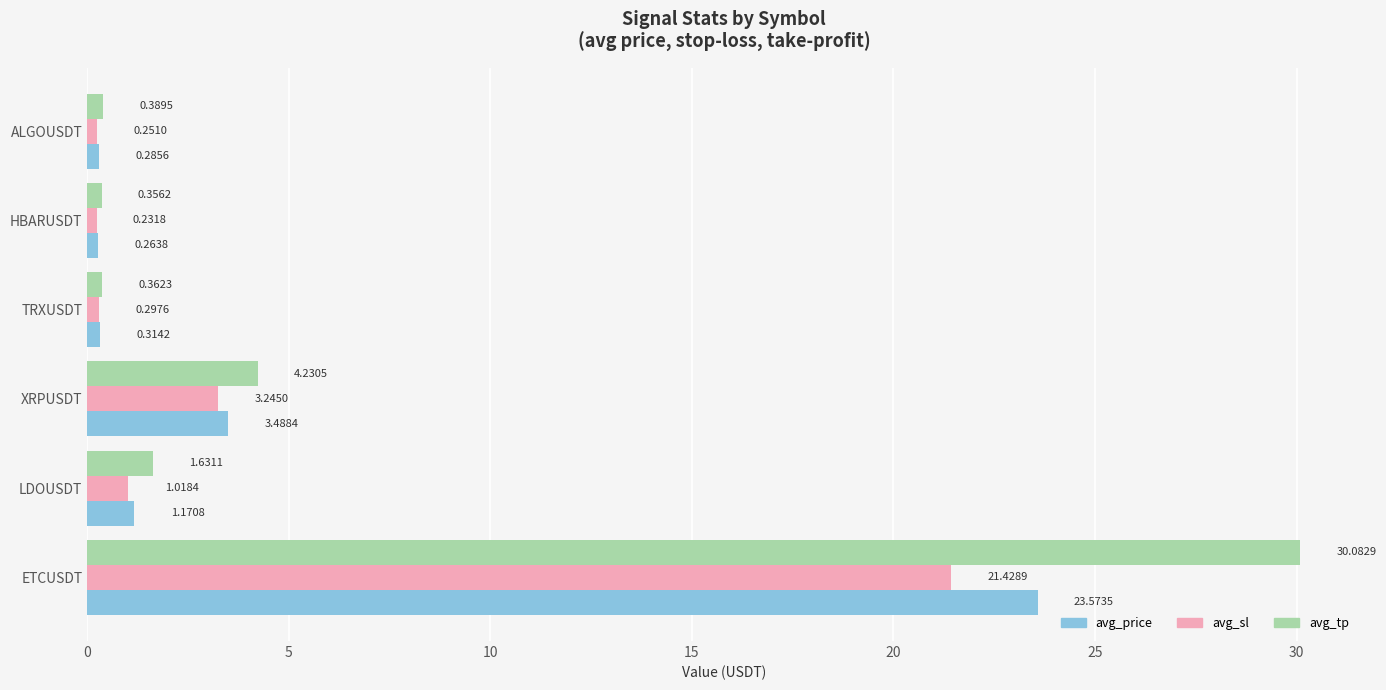

Which series has the largest range (max minus min)?

avg_tp